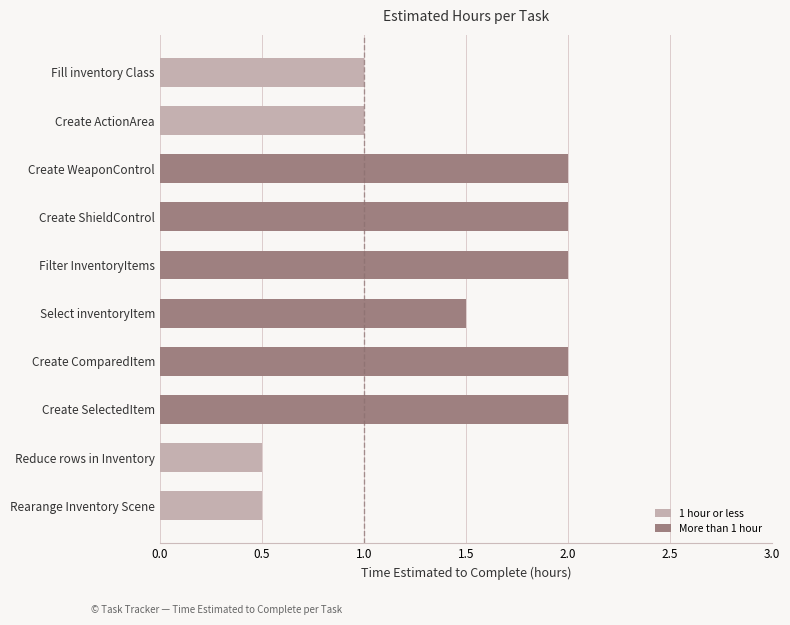

Reading top to bottom, transcribe all the data shown in this chart.

Fill inventory Class=1.0	Create ActionArea=1.0	Create WeaponControl=2.0	Create ShieldControl=2.0	Filter InventoryItems=2.0	Select inventoryItem=1.5	Create ComparedItem=2.0	Create SelectedItem=2.0	Reduce rows in Inventory=0.5	Rearange Inventory Scene=0.5